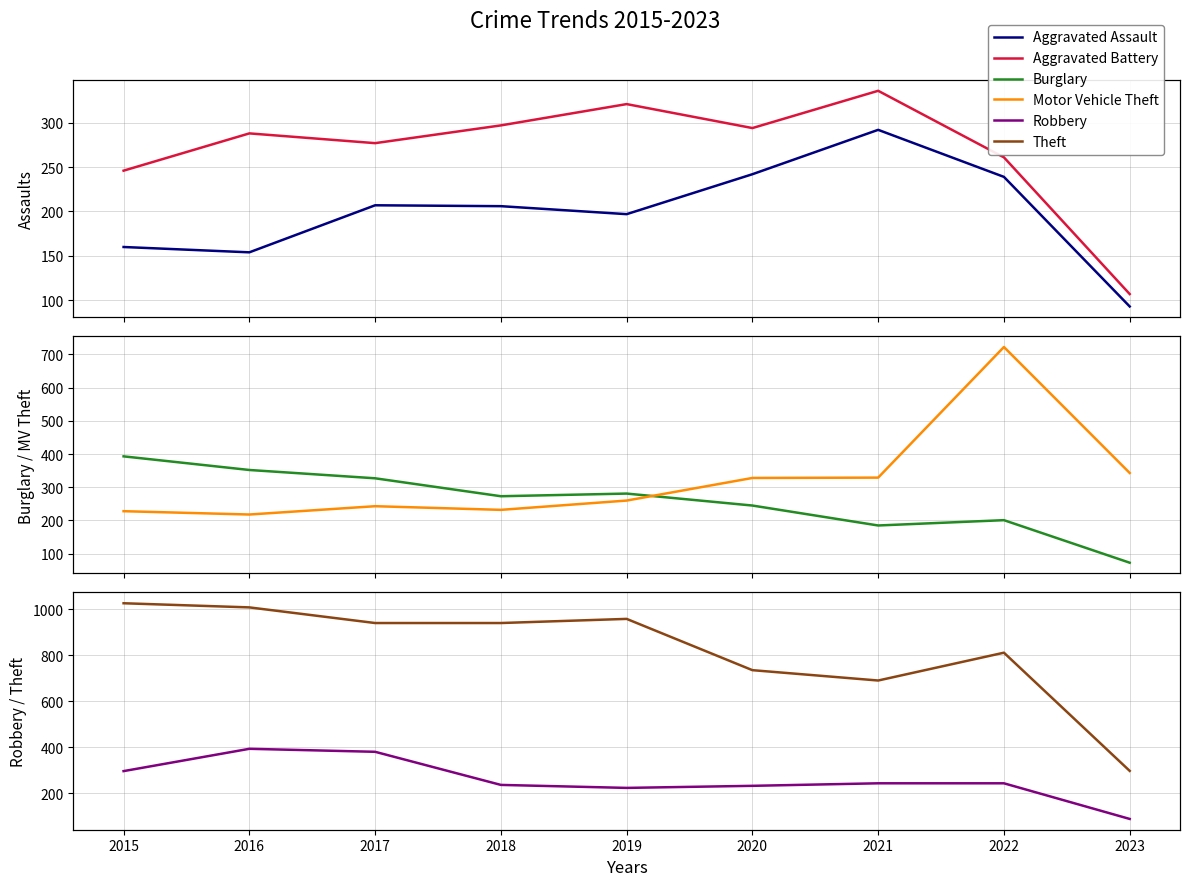

What is the approximate value of Robbery at 2018?

237